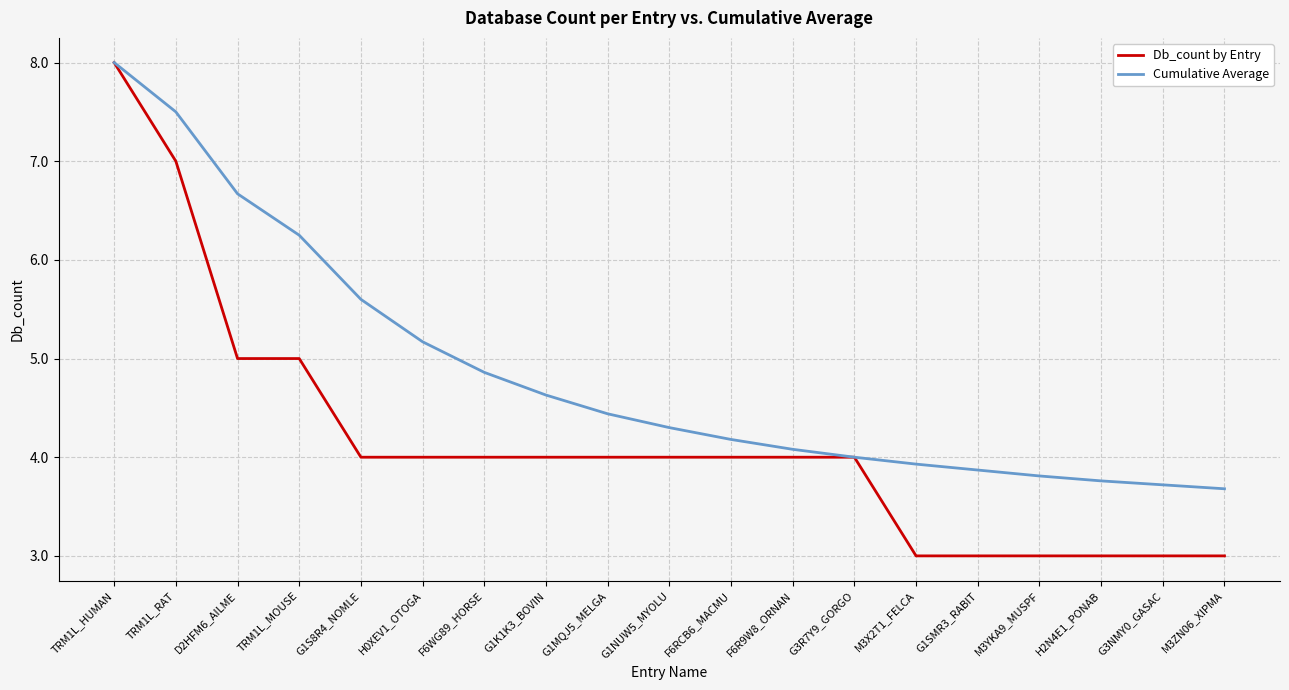

At which category is the sum across all series the highest?

TRM1L_HUMAN